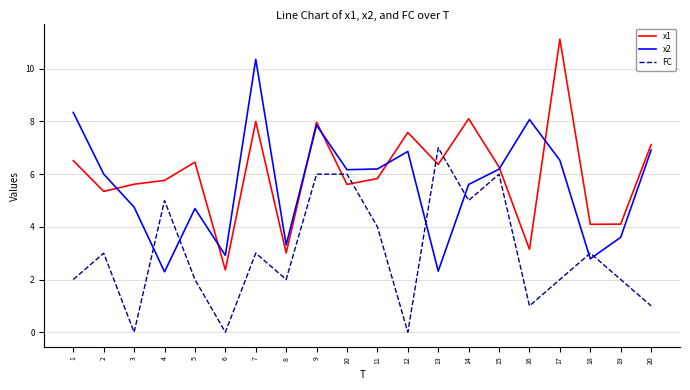

Does the chart have visible grid lines?

Yes